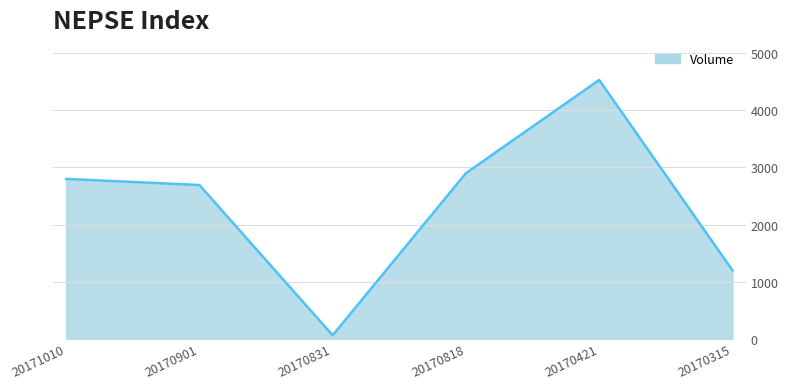

How many interior local peaks (higher than both neighbors) does the data have?

1